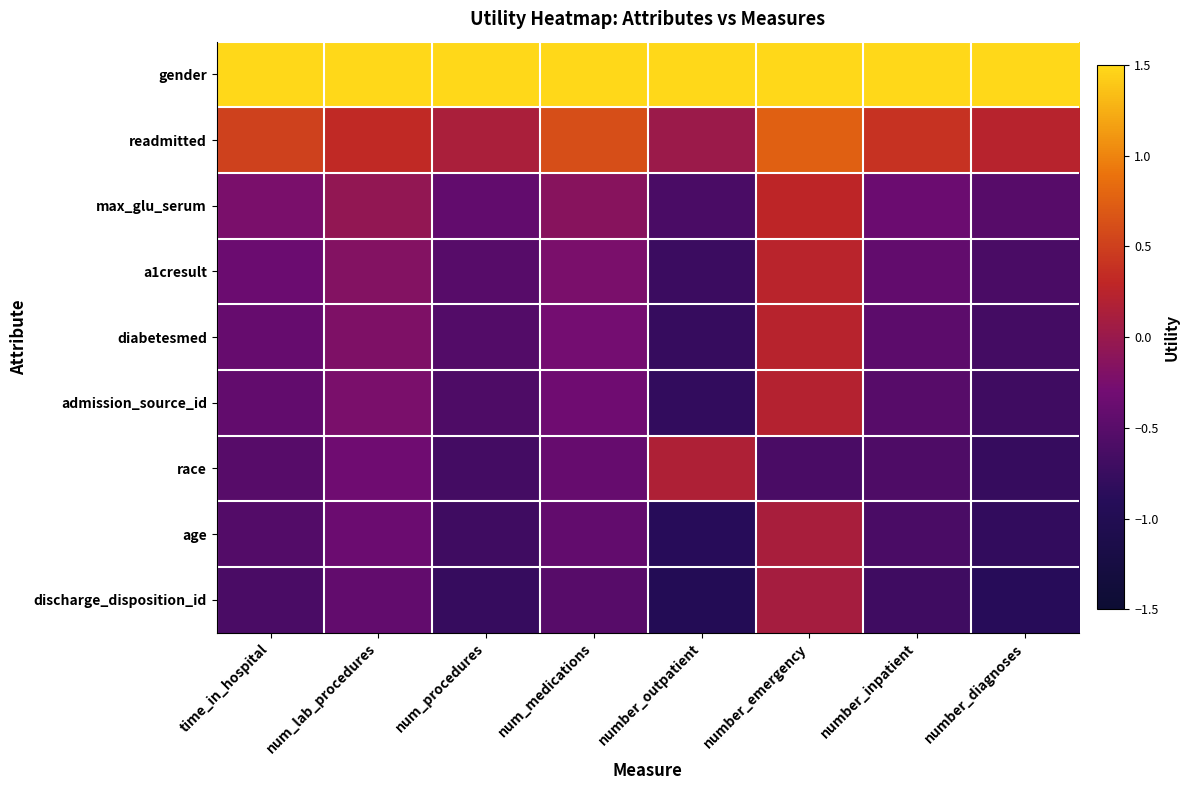

At how many categories does at least one series exceed 1?

8